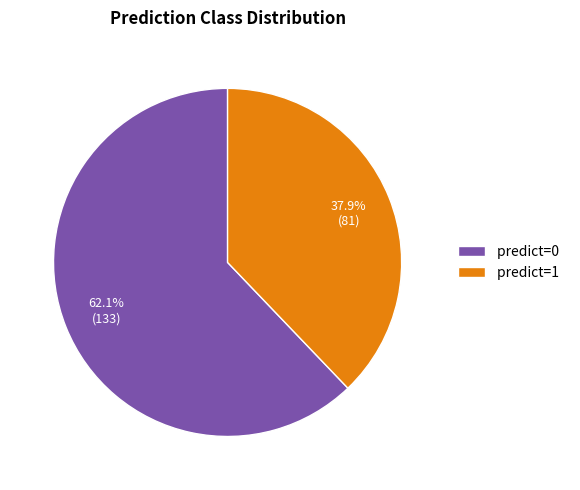

To the nearest percent, what is the combined percentage of predict=1 and predict=0?

100%